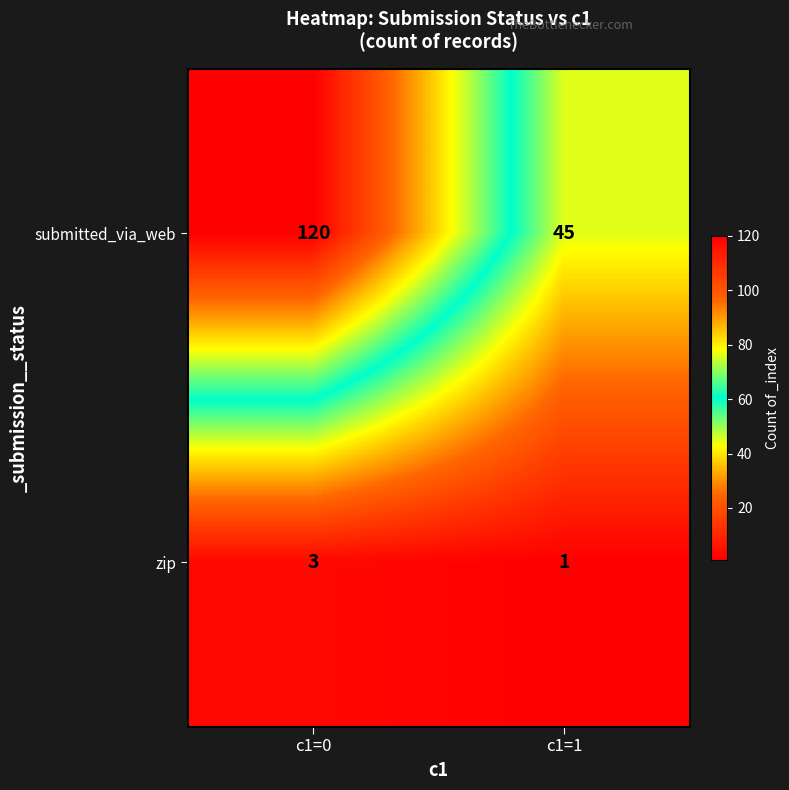

Which series changed the most between c1=0 and c1=1?

submitted_via_web